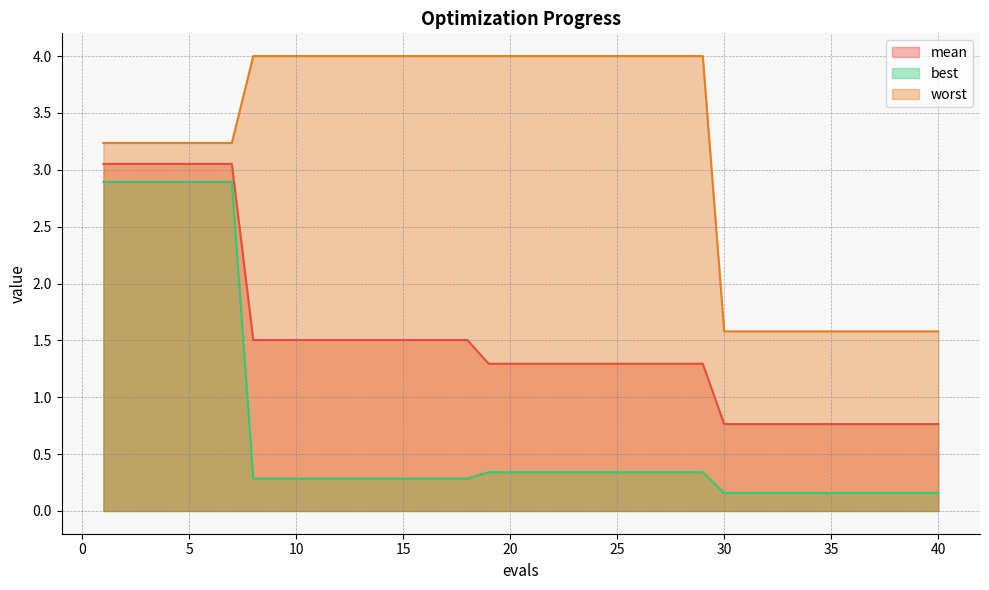

What value does the worst series have at 14?

4.0